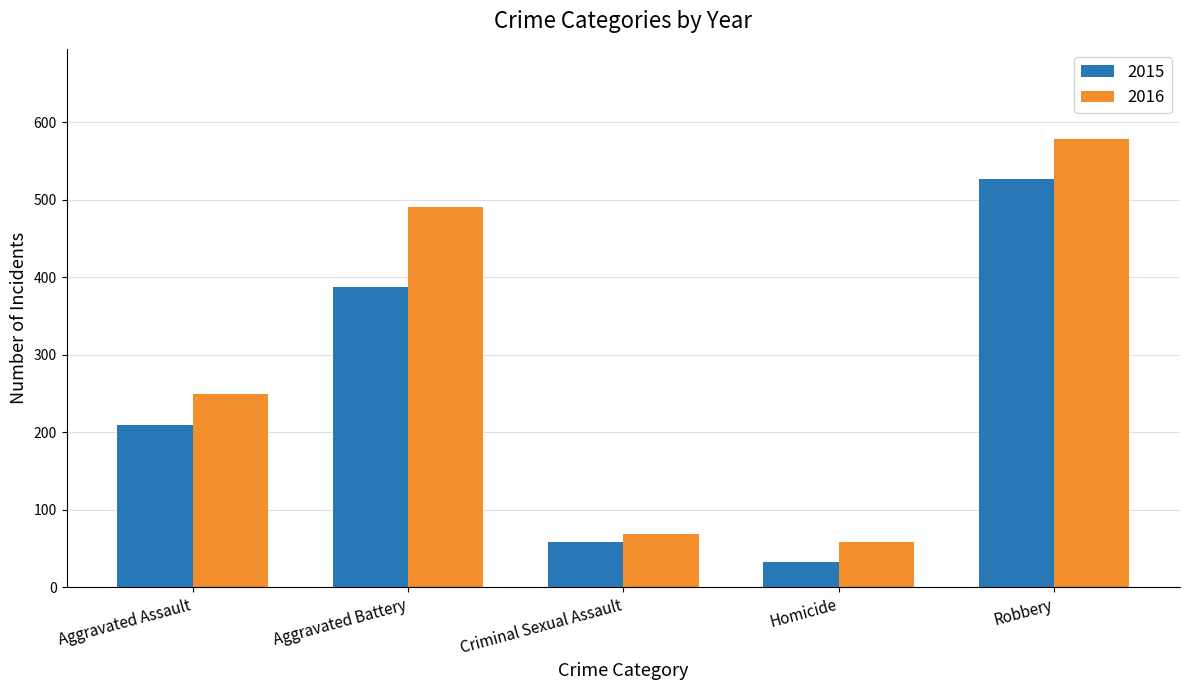

Does the chart contain stacked bars?

No